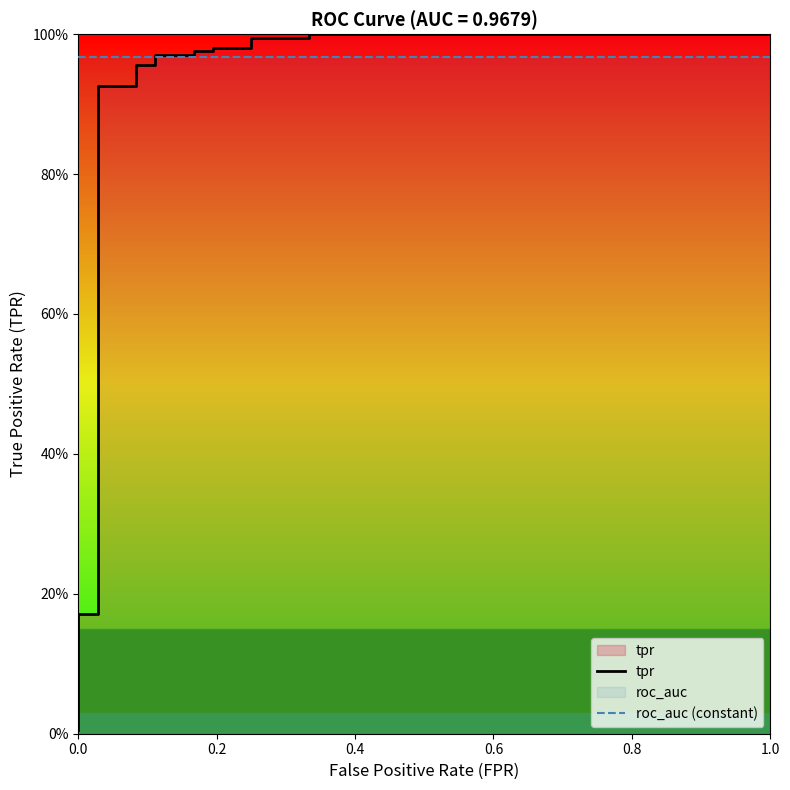

Reading left to right, extract all data points from this chart.

tpr: 0.0	0.2	0.2	0.9	0.9	1.0	1.0	1.0	1.0	1.0	1.0	1.0	1.0	1.0	1.0	1.0	1.0
roc_auc (constant): 1.0	1.0	1.0	1.0	1.0	1.0	1.0	1.0	1.0	1.0	1.0	1.0	1.0	1.0	1.0	1.0	1.0